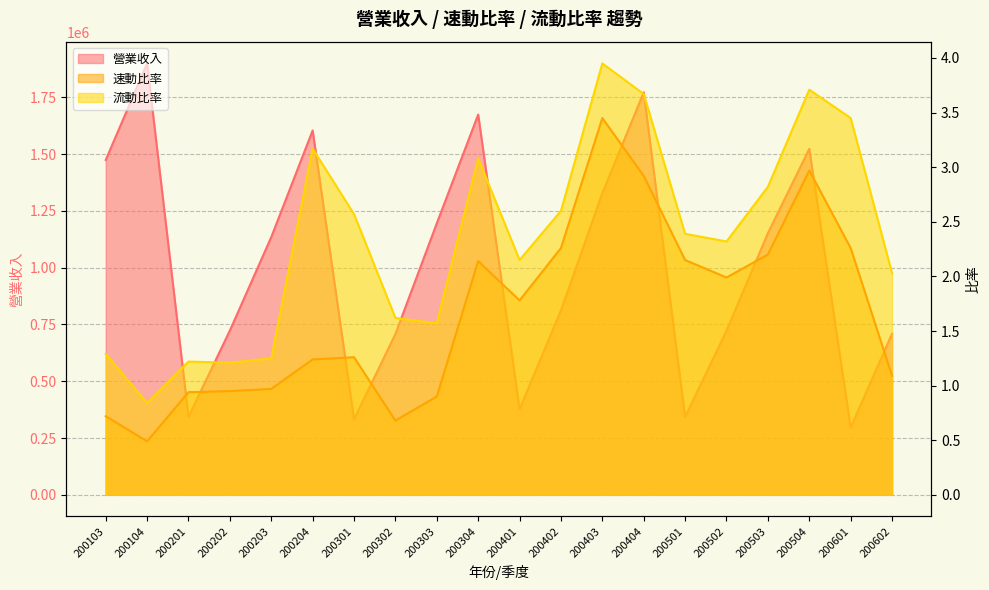

True or false: 速動比率 and 營業收入 cross at least once.

False